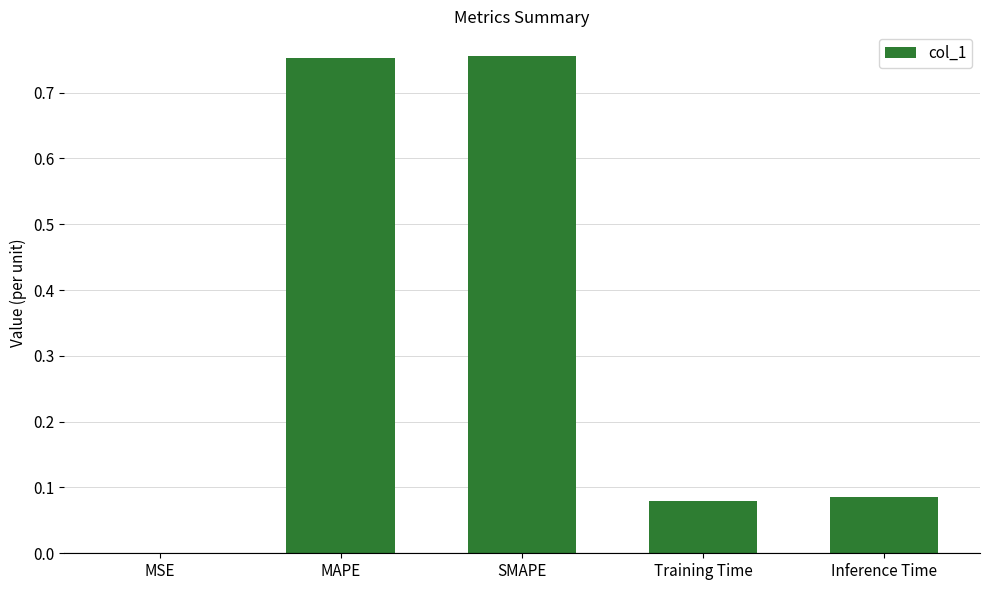

What is the change in value from MAPE to Inference Time?

-0.7